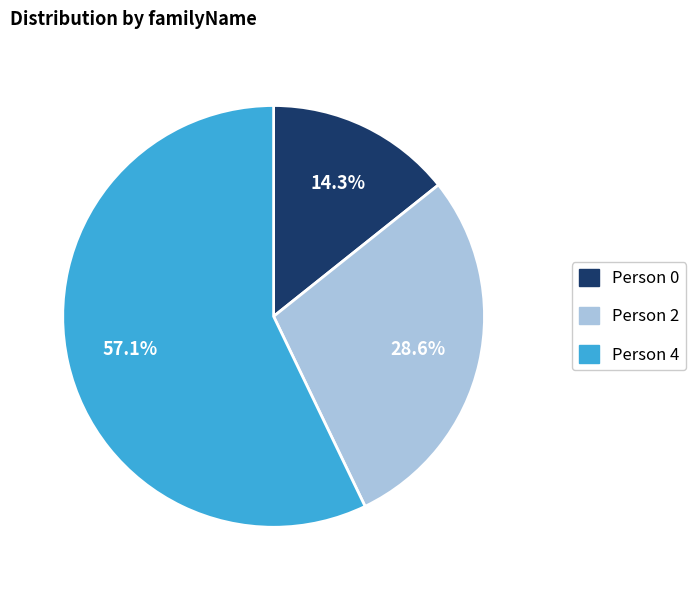

How many slices are in this pie chart?

3